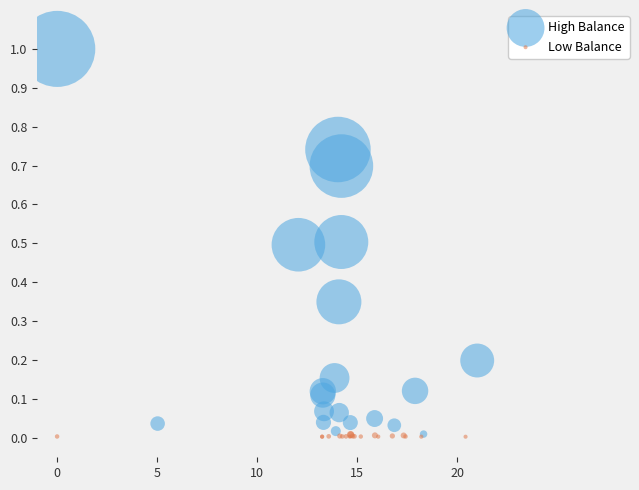

Which series reaches the maximum Y coordinate?

High Balance